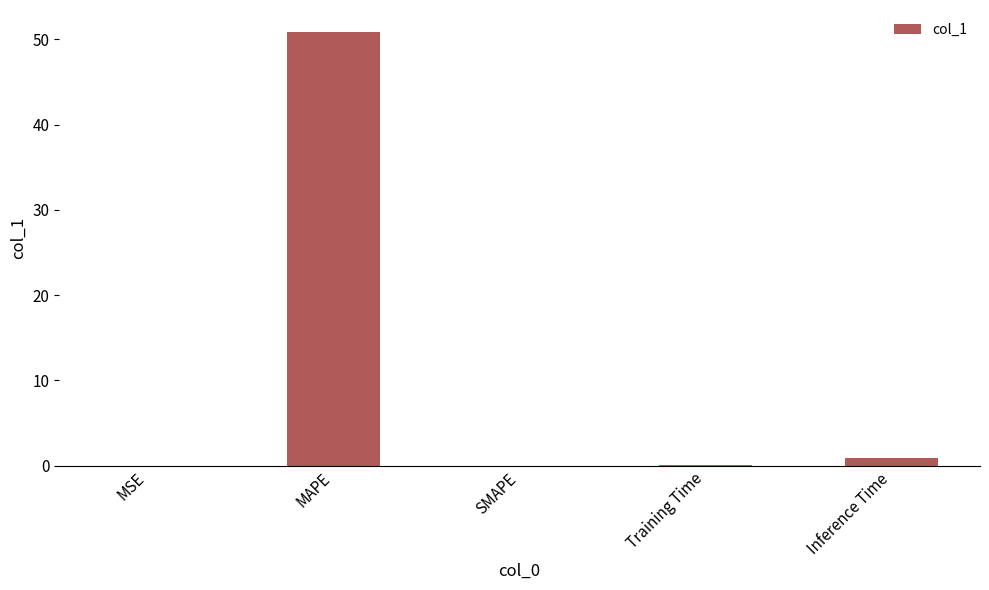

Which has a higher value, MAPE or Inference Time?

MAPE